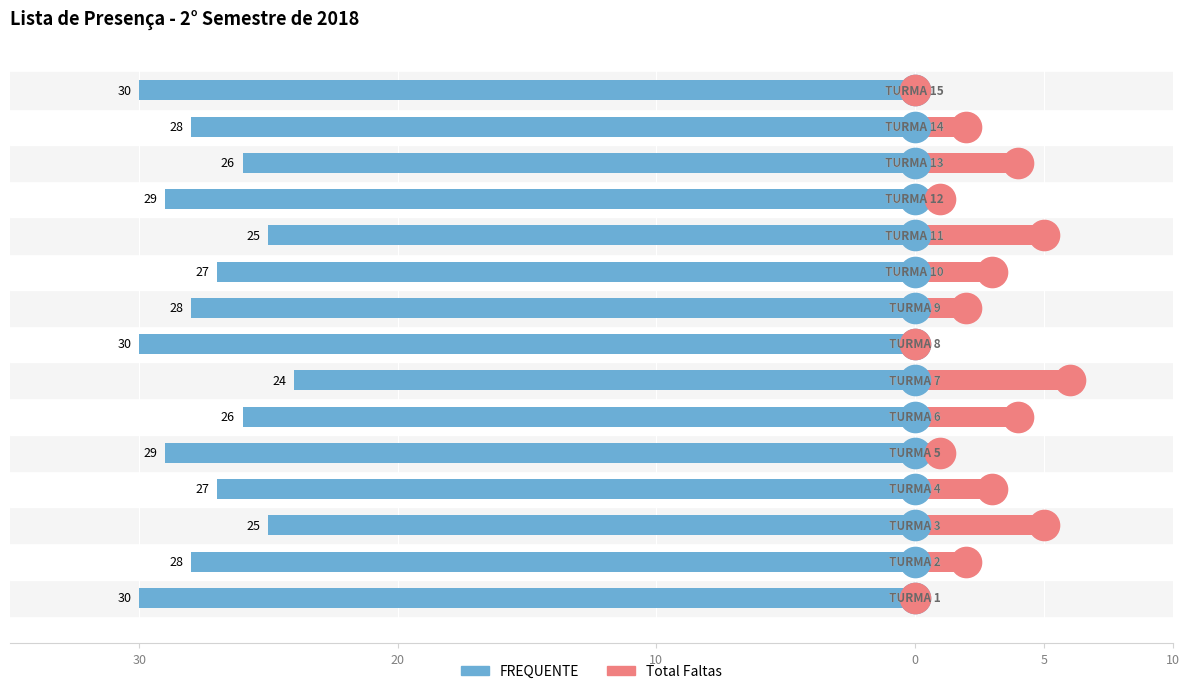

At which category is the sum across all series the highest?

6